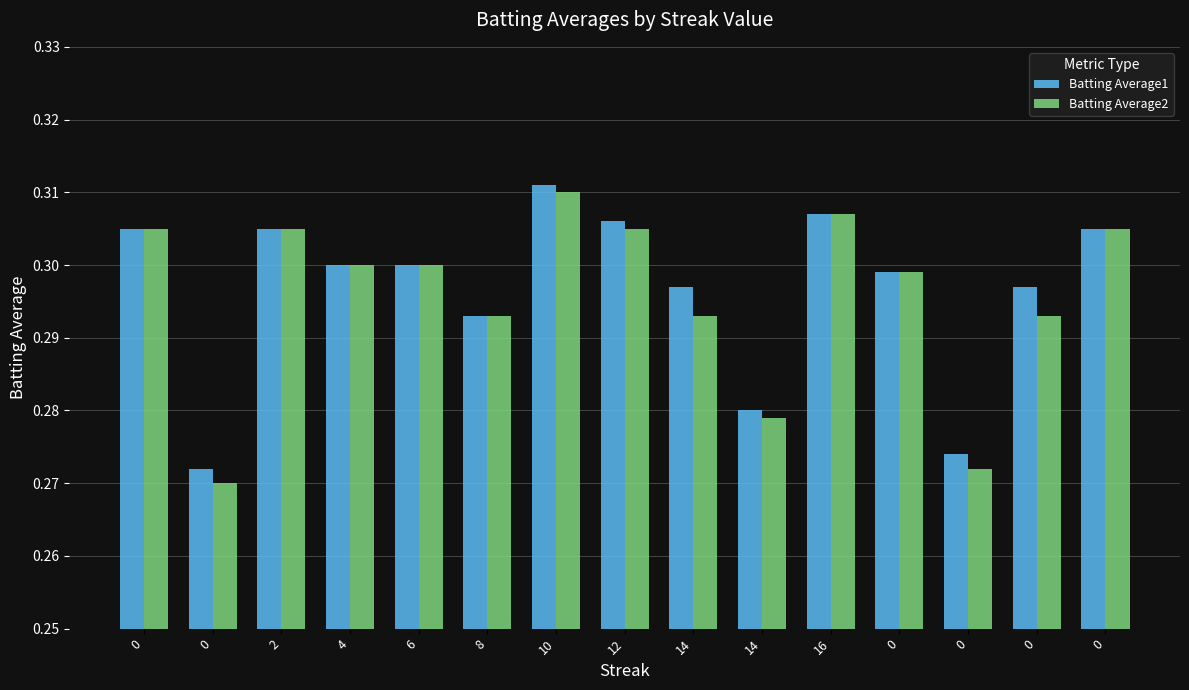

At which category is the sum across all series the highest?

10